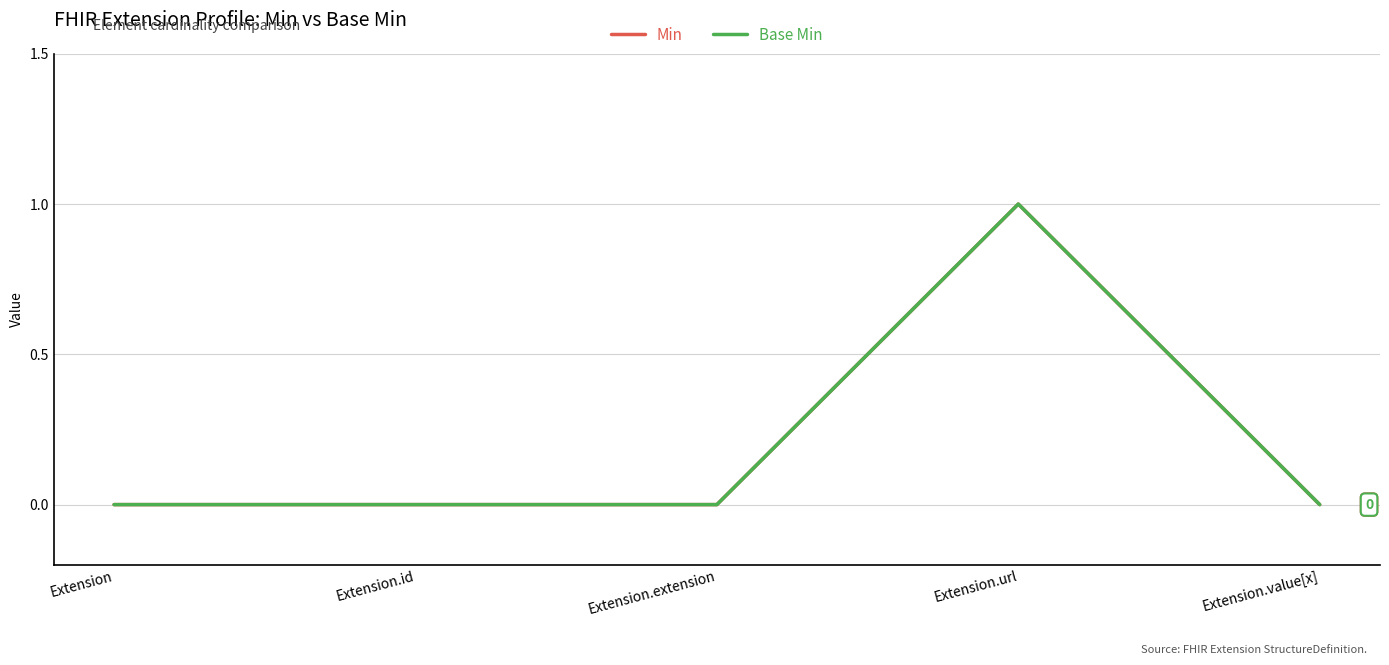

What position from the left is Extension.url?

4